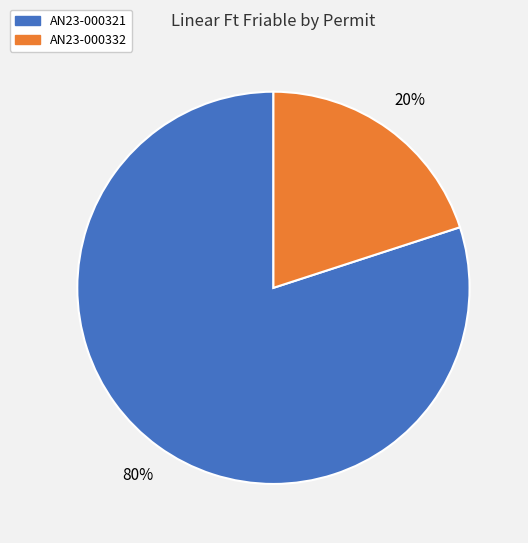

To the nearest percent, what is the difference between the largest and smallest slice percentages?

60%